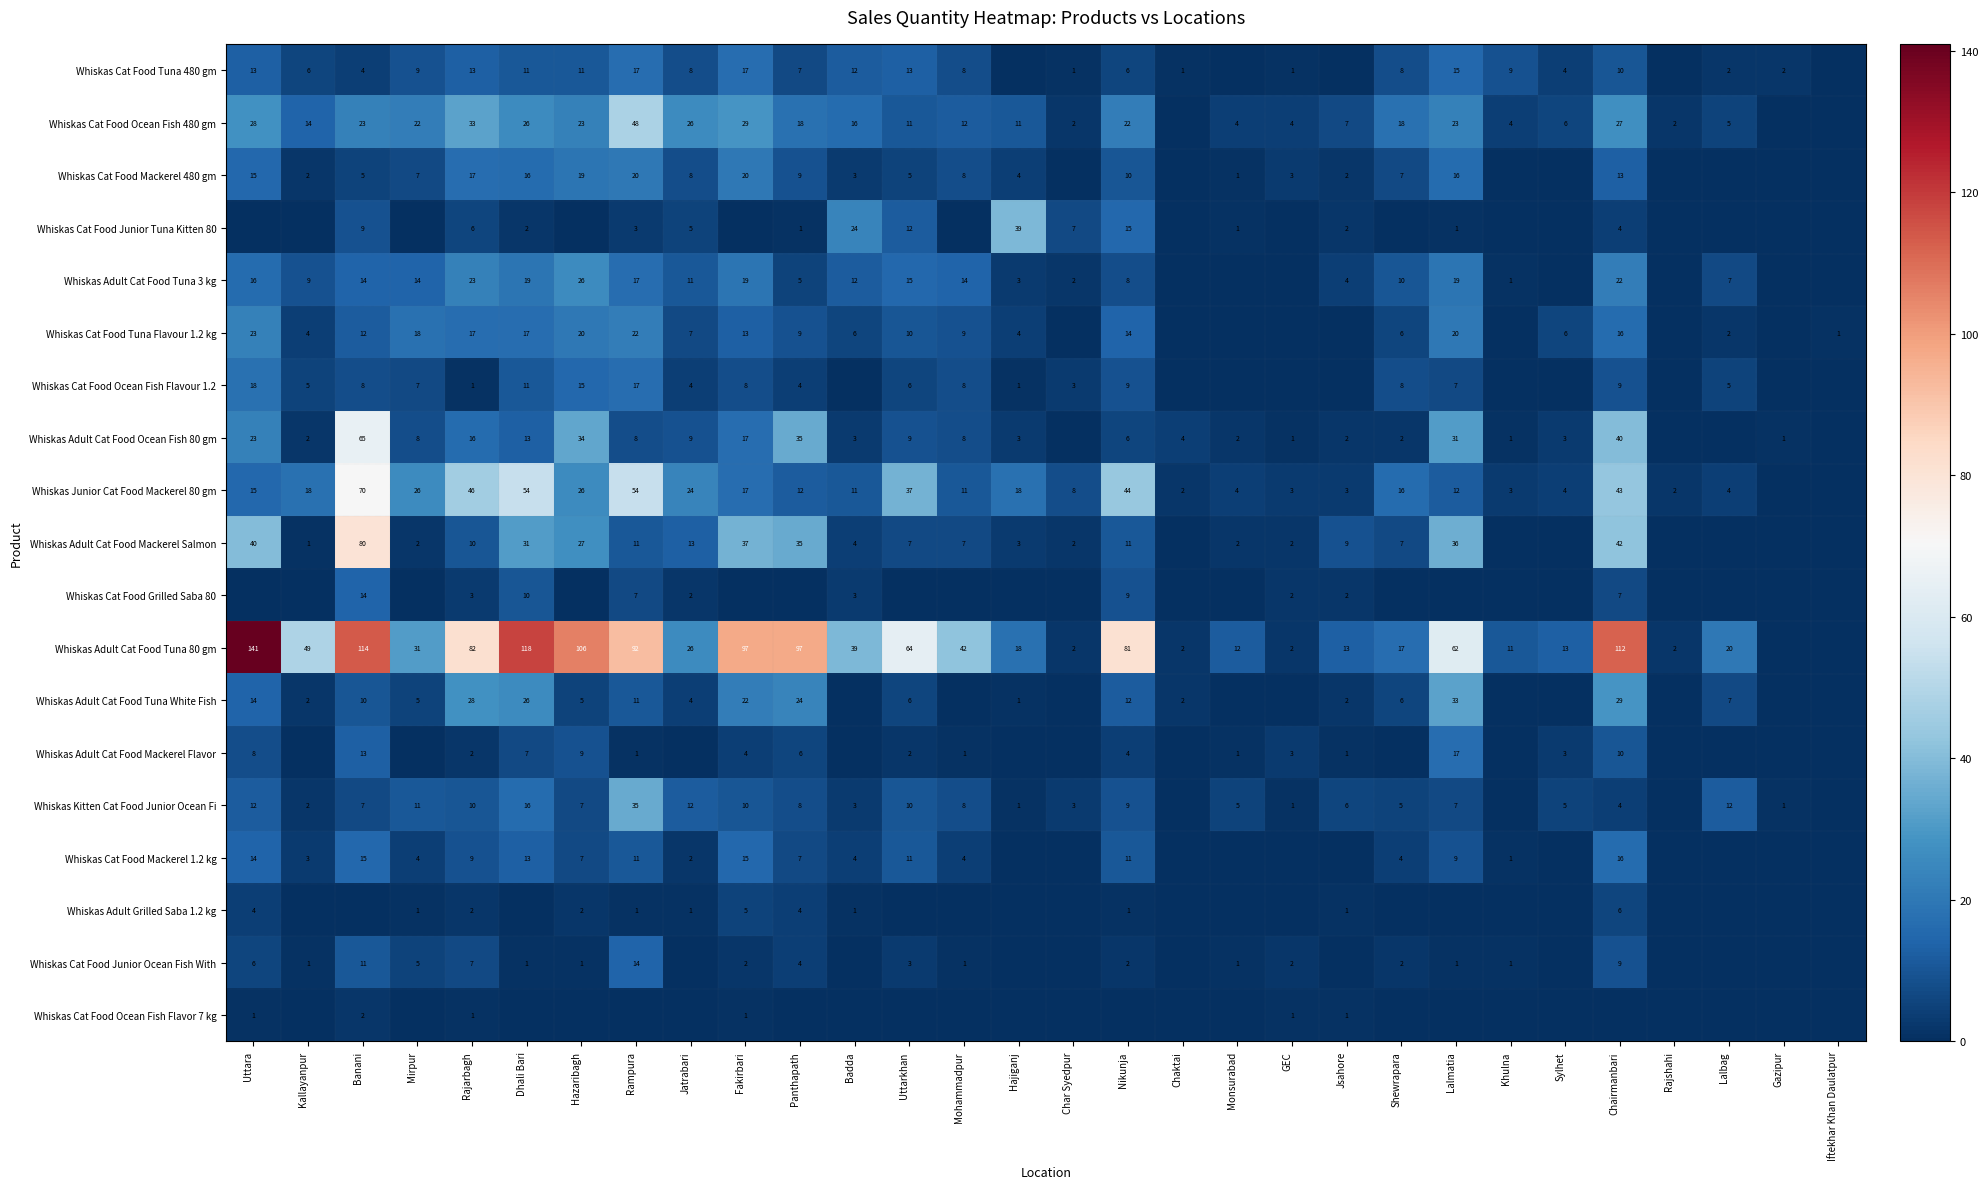

Is it true that Whiskas Cat Food Ocean Fish 480 gm equals 39 at Mirpur?

False